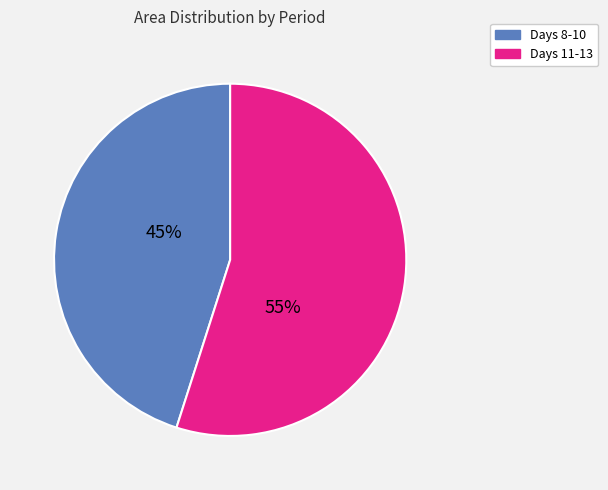

Is there a majority slice in this chart?

Yes